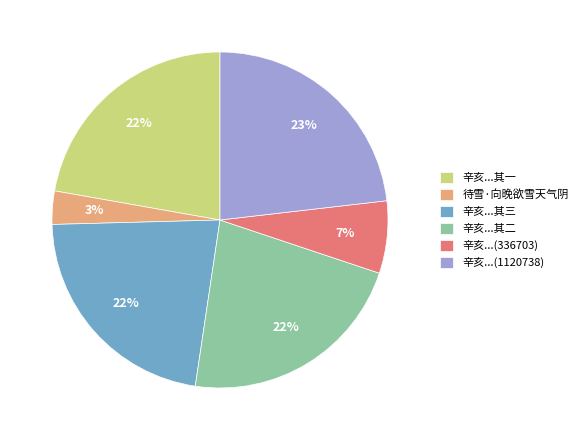

How many slices are in this pie chart?

6